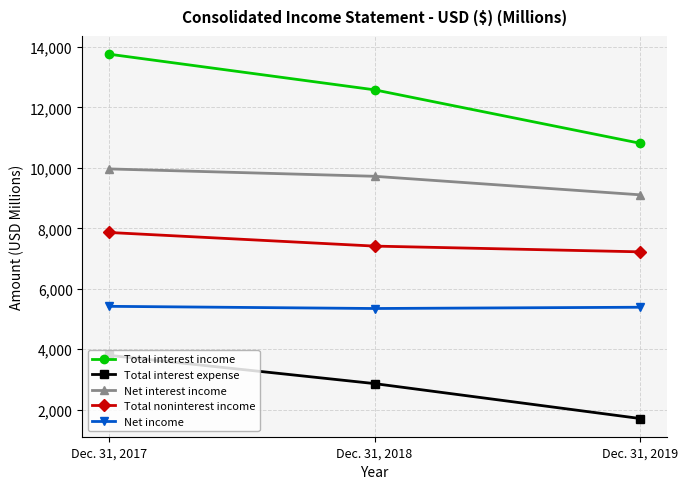

At which label does Total interest income reach its peak?

Dec. 31, 2017